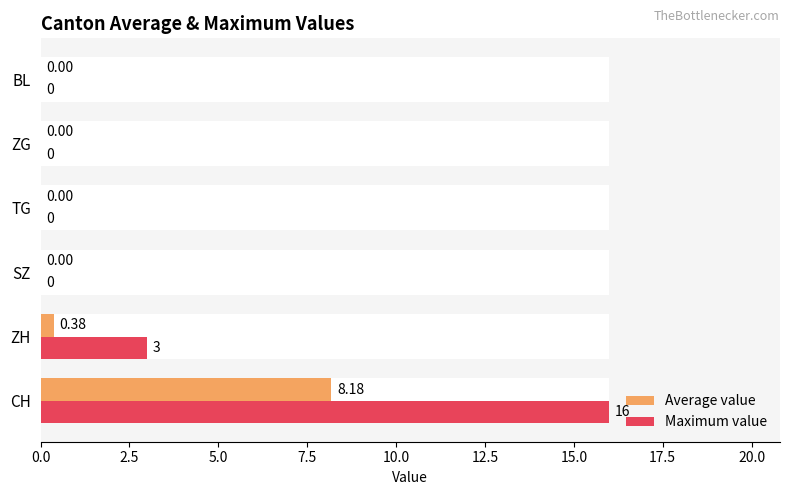

The value of Maximum value at ZH is 4.0. True or false?

False